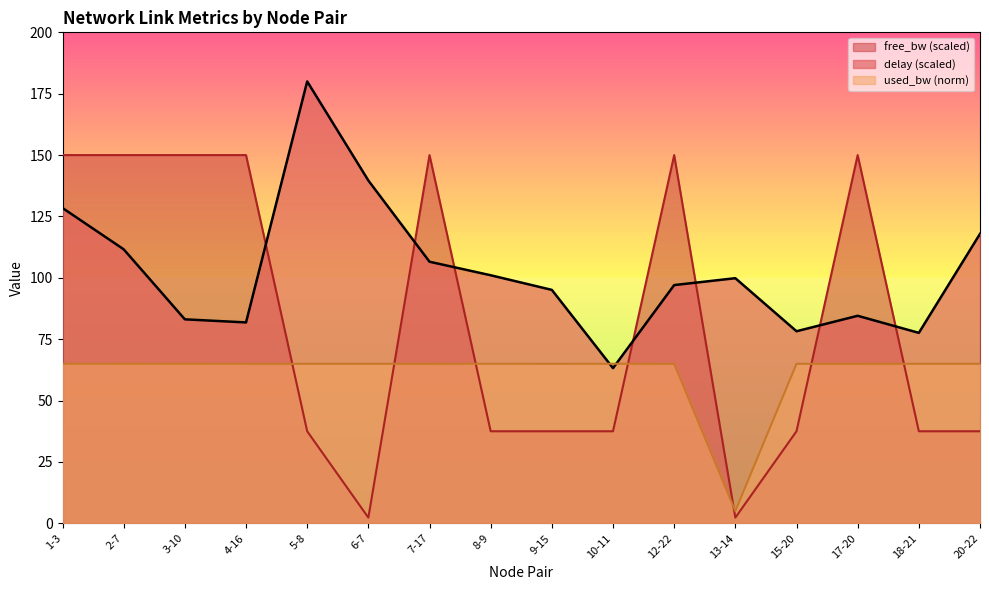

After their last crossing, which series has the higher values: free_bw_scaled or delay?

delay